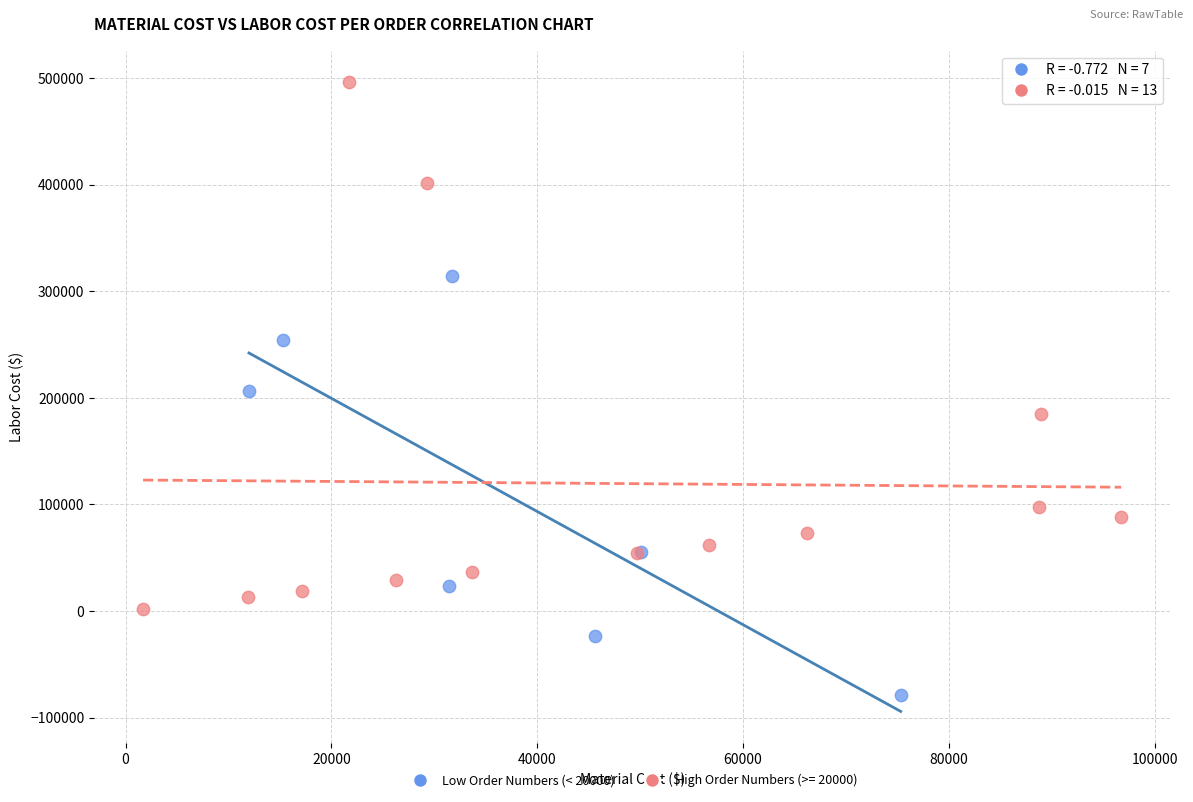

Which series reaches the maximum Y coordinate?

High Order Numbers (>= 20000)